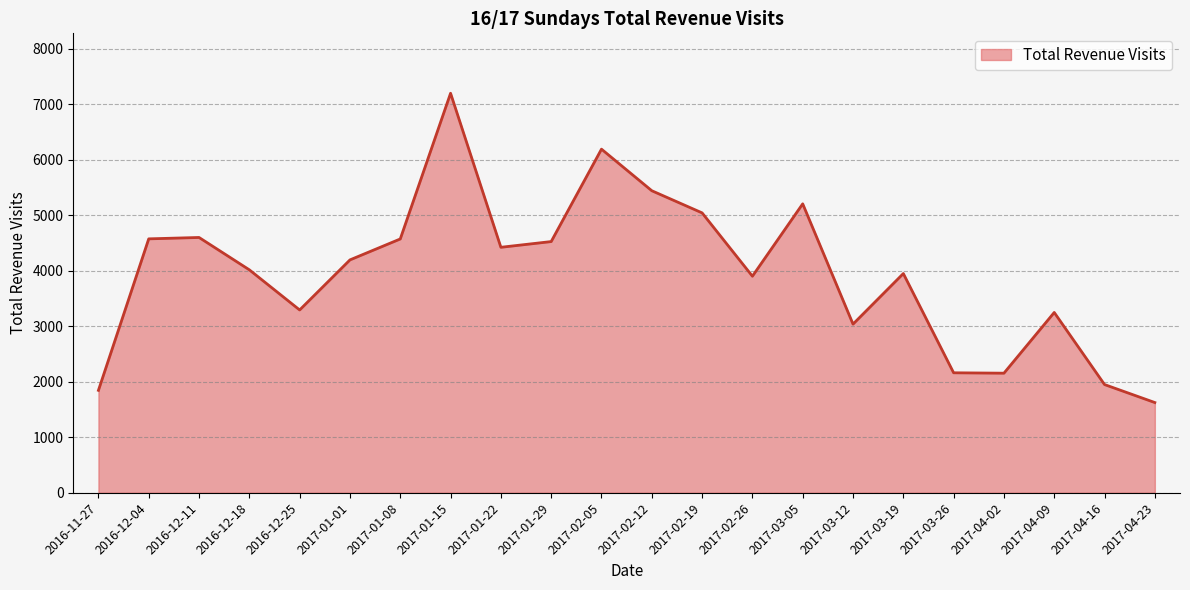

What position from the right is 2016-12-18?

19